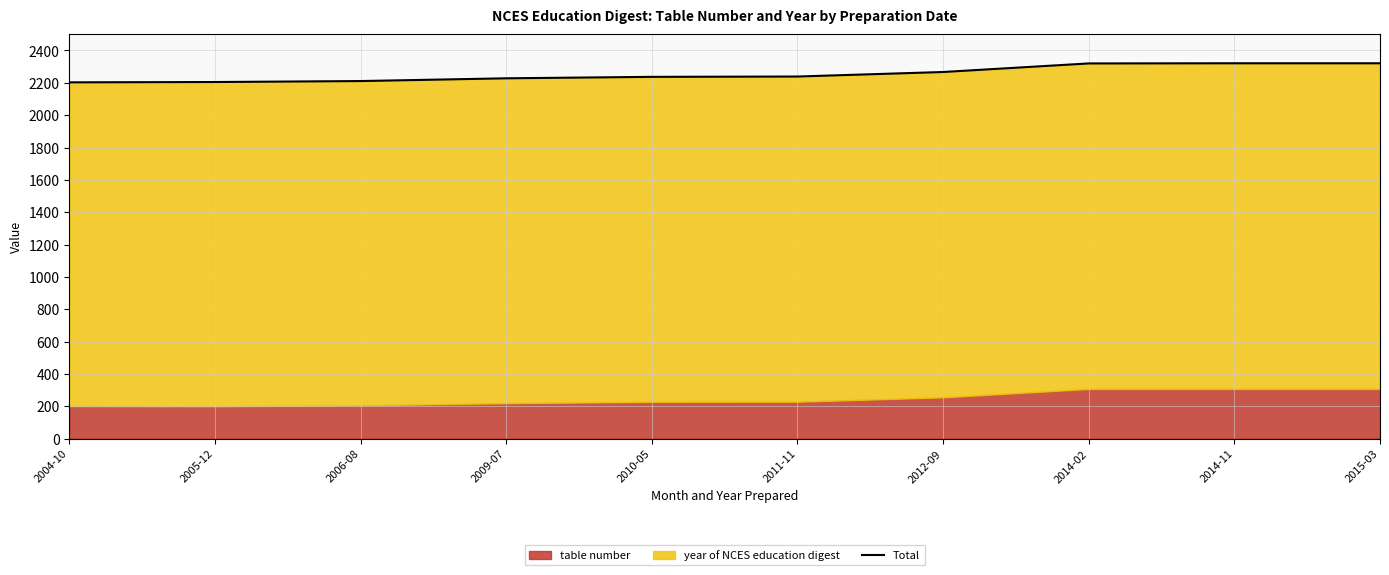

What position from the left is 2012-09?

7